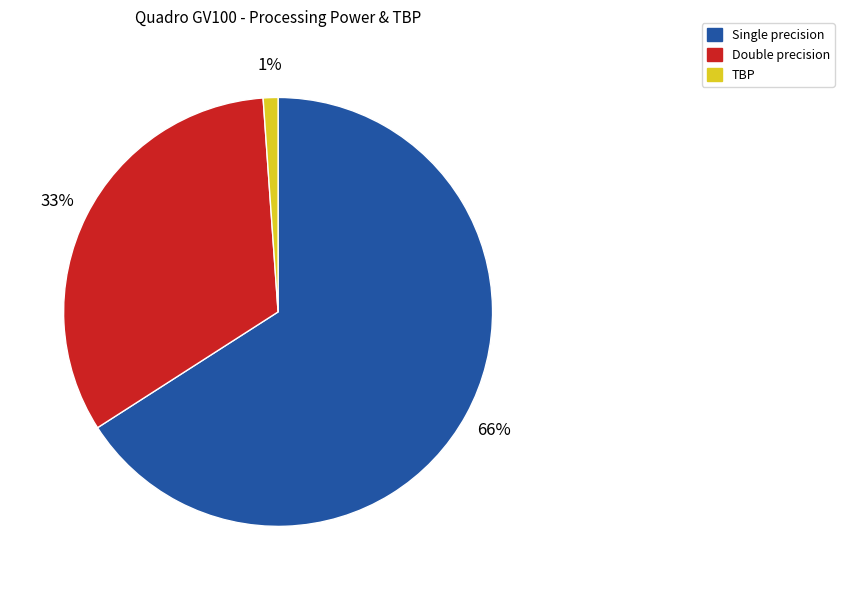

What percentage is the Single precision slice, to the nearest percent?

66%